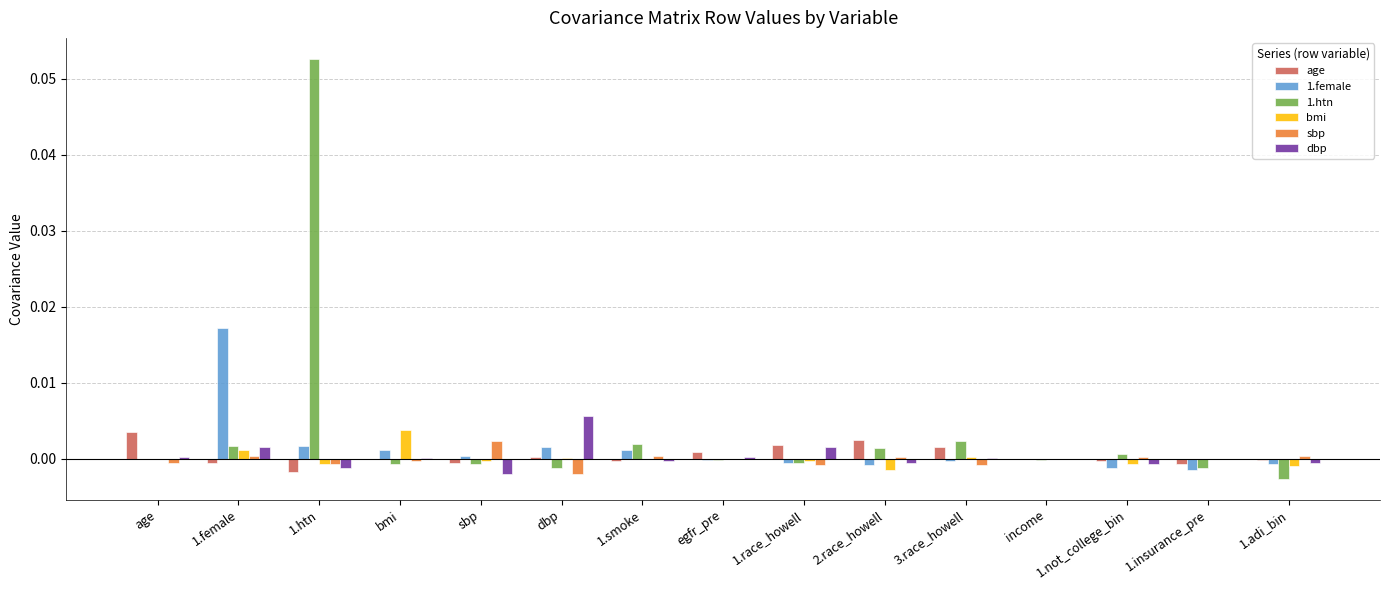

How many distinct data groups are displayed?

6